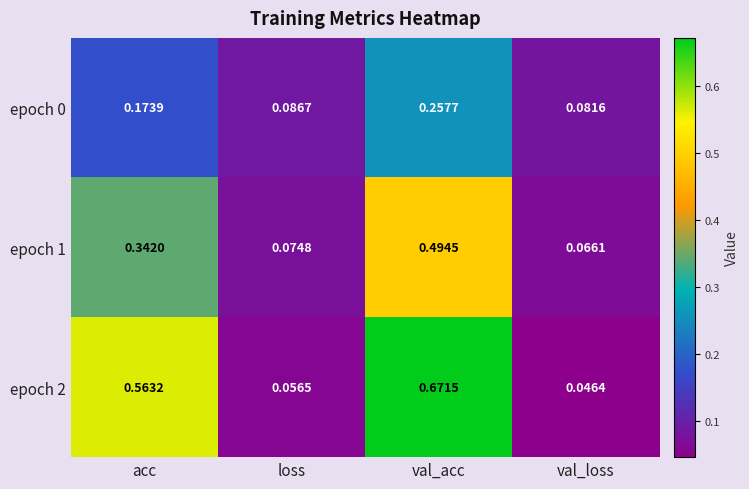

At which category does the chart reach its peak across all series?

val_acc